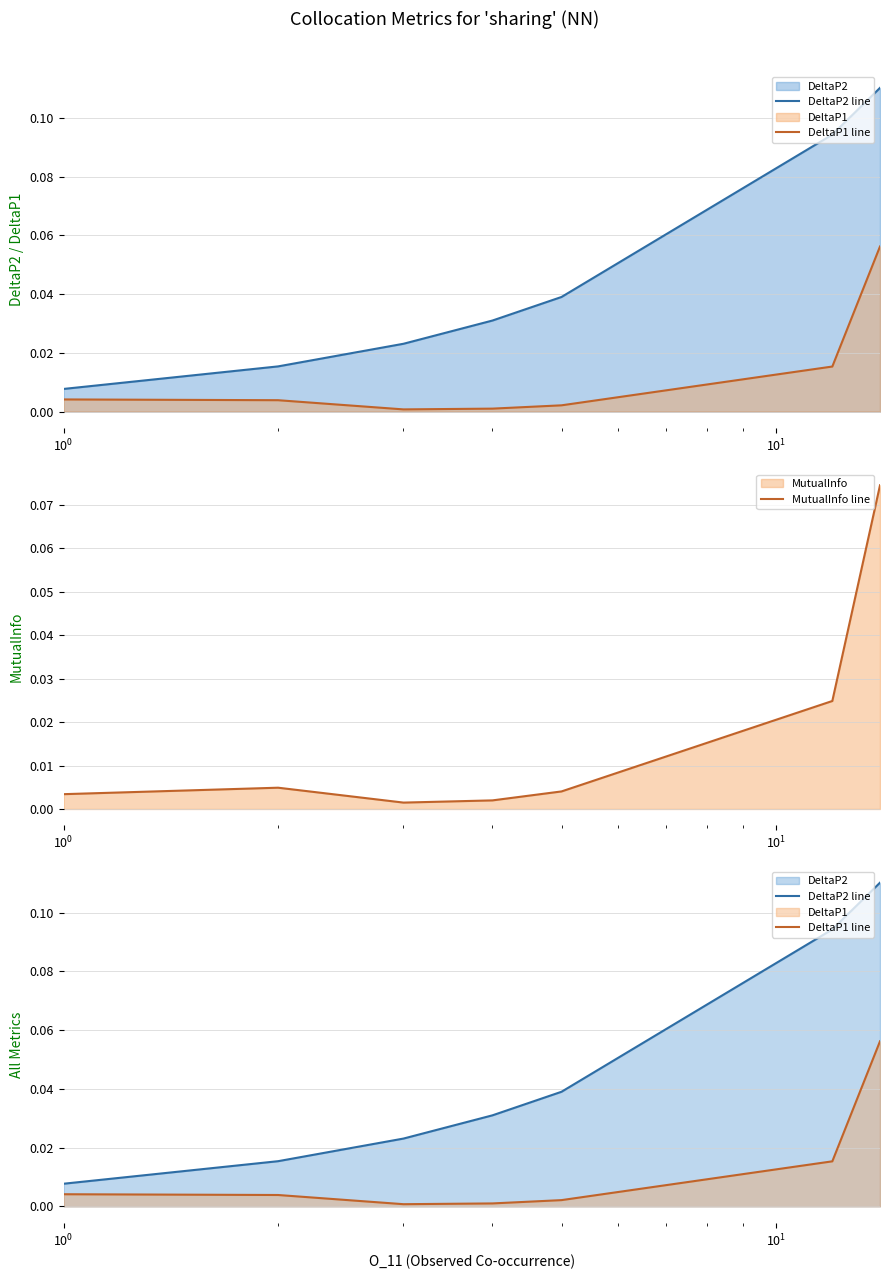

How many lines are shown in the chart?

3